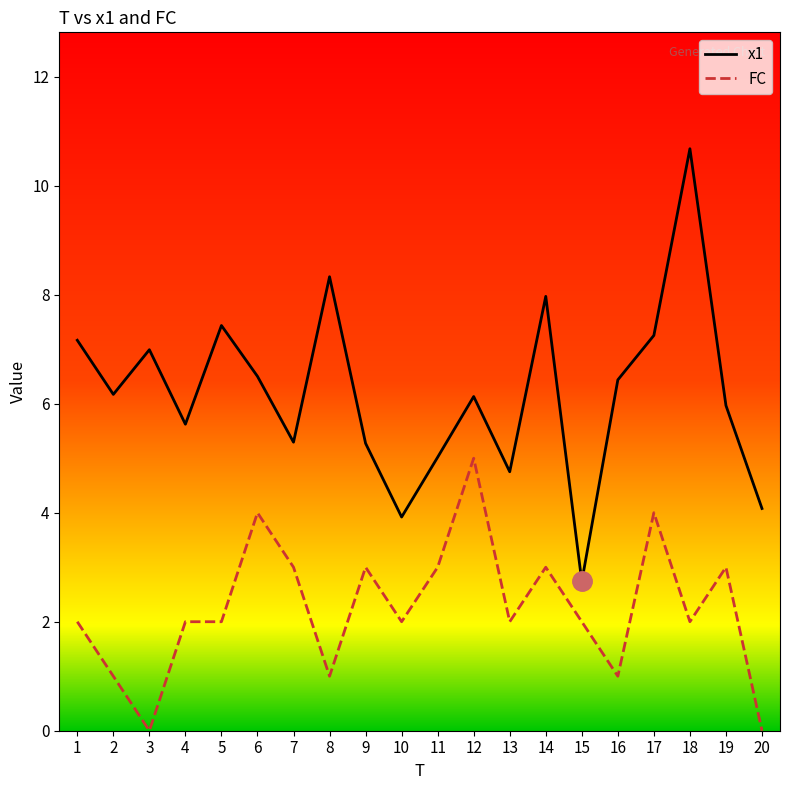

In x1, how many points are higher than both neighbors (excluding endpoints)?

6